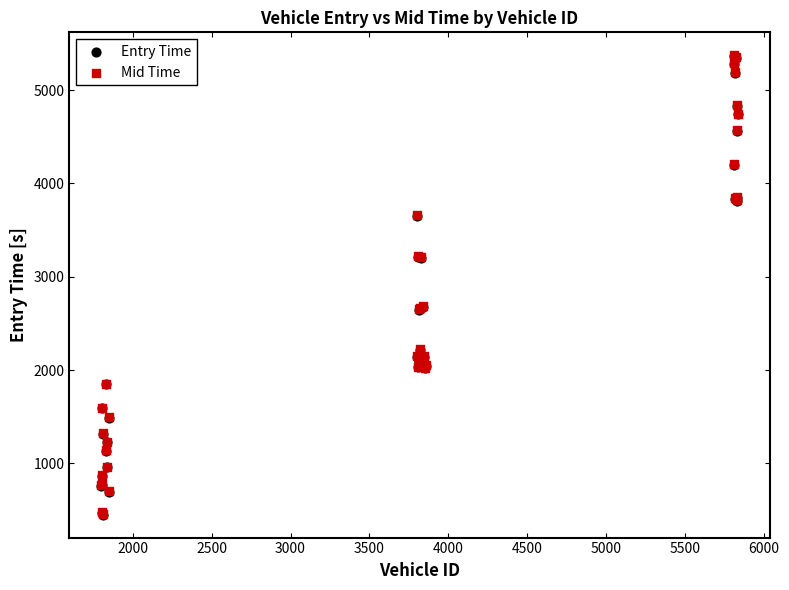

What are all the series names shown in the legend?

Entry Time, Mid Time